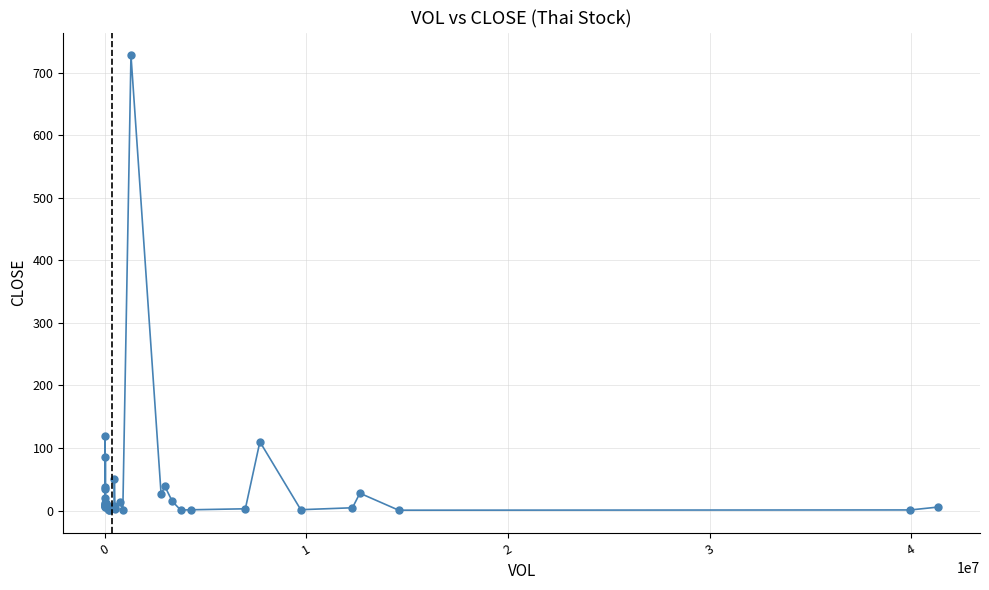

True or false: there are more than 2 points higher than both neighbors.

True